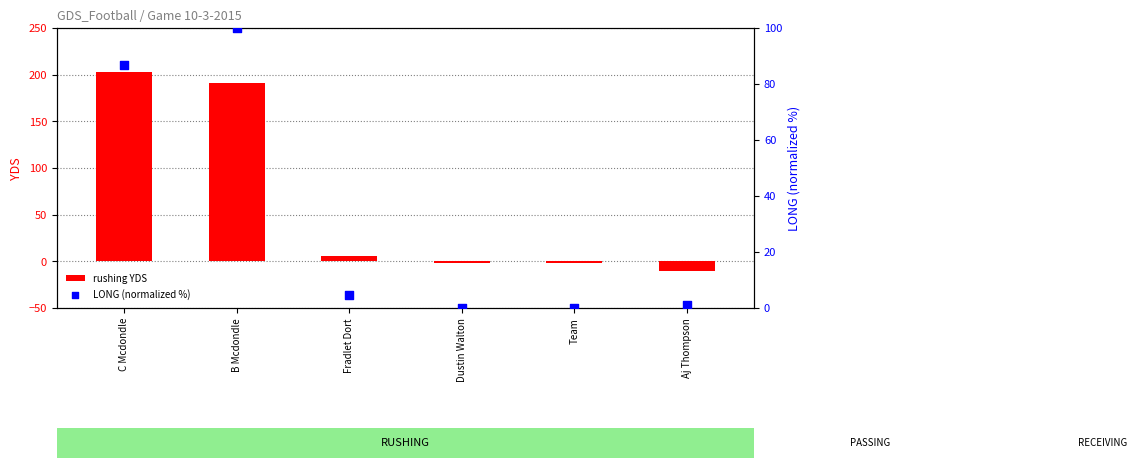

Which series has the widest spread of Y values?

rushing YDS